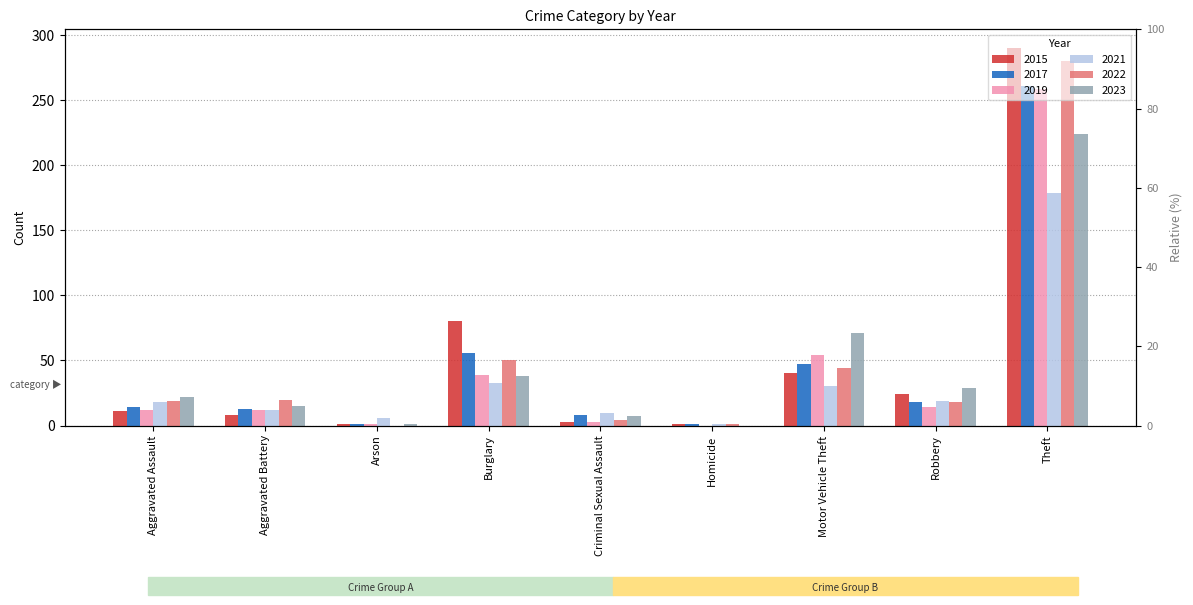

Reading left to right, what are all the values shown in this chart?

2015: 11	8	1	80	3	1	40	24	290
2017: 14	13	1	56	8	1	47	18	261
2019: 12	12	1	39	3	0	54	14	259
2021: 18	12	6	33	10	1	30	19	179
2022: 19	20	0	50	4	1	44	18	280
2023: 22	15	1	38	7	0	71	29	224